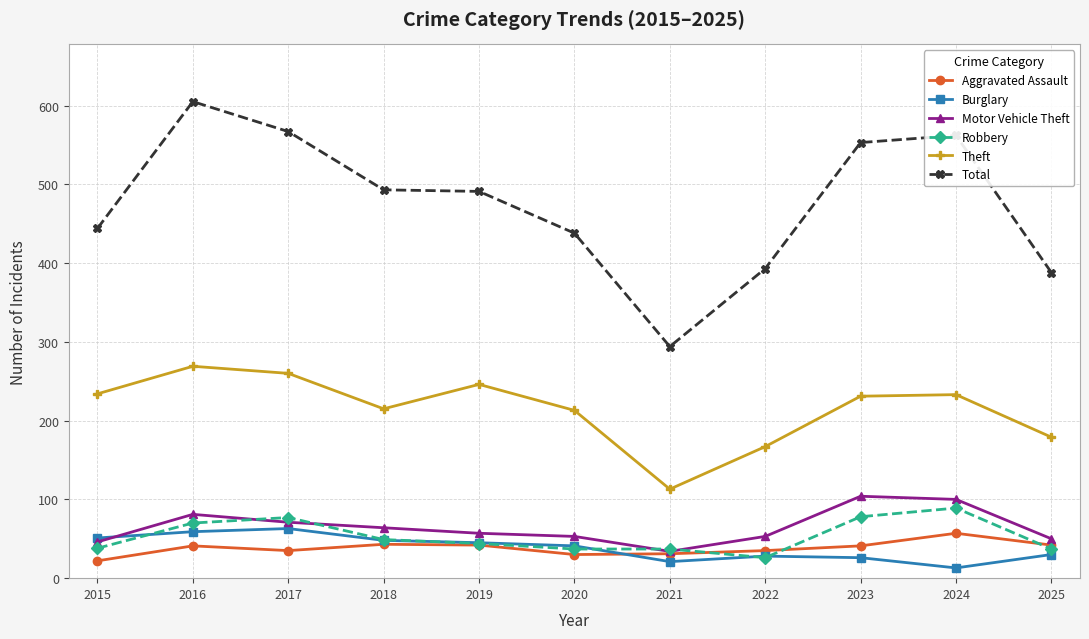

At which category does Theft reach its first local peak?

2016